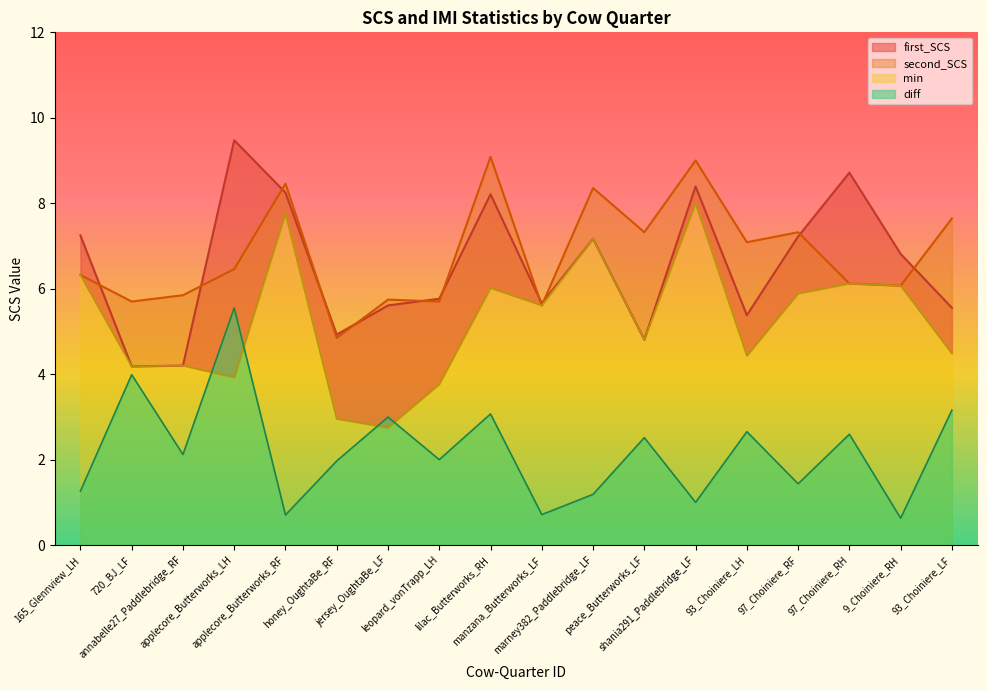

Is the value of second_SCS at manzana_Butterworks_LF greater than the value of diff at applecore_Butterworks_RF?

Yes